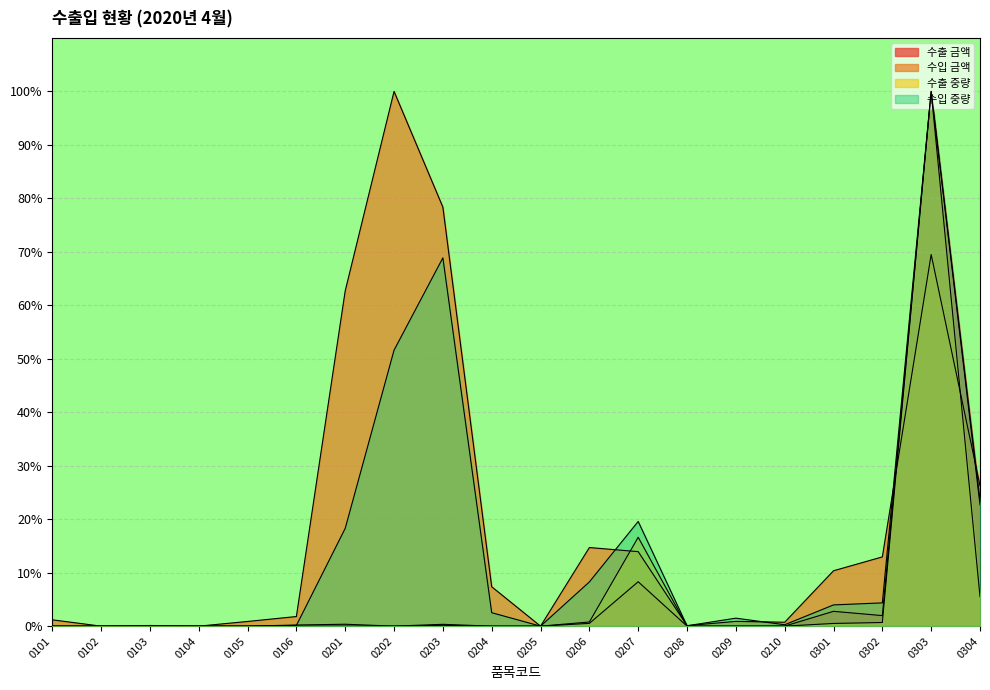

The value of 수출 중량 at 0208 is -68.2. True or false?

False